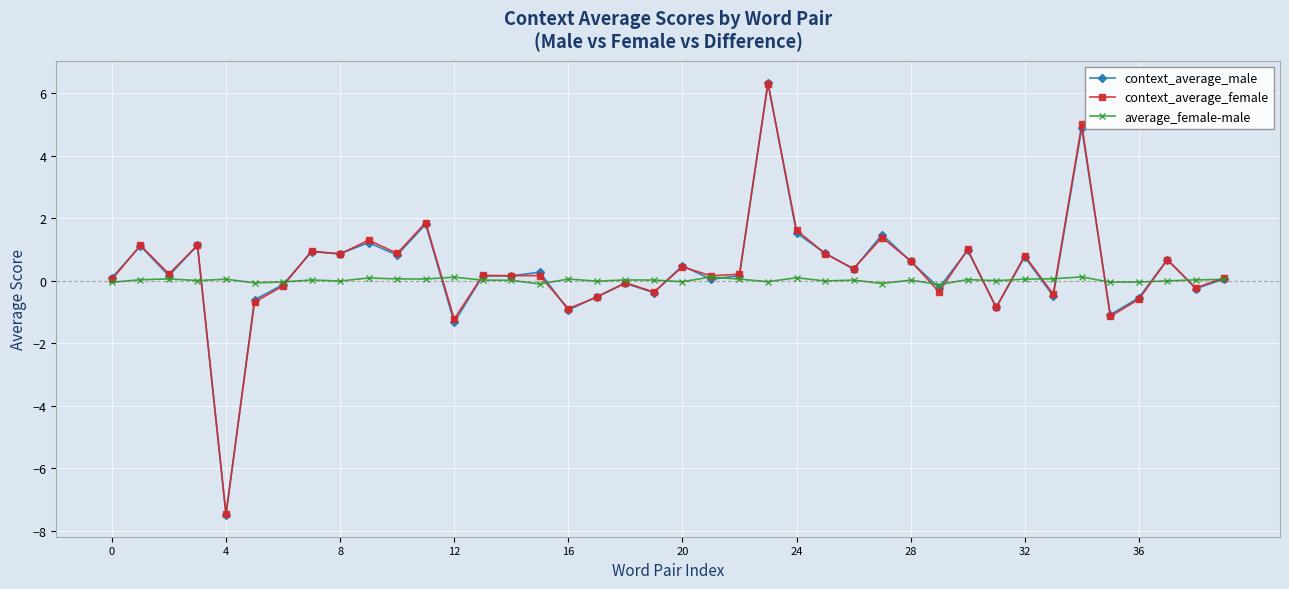

True or false: context_average_male has more than 0 interior local peaks.

True